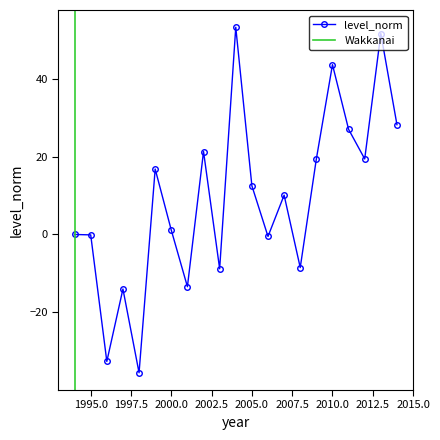

What is the value of the 8th point from the left?

-13.4